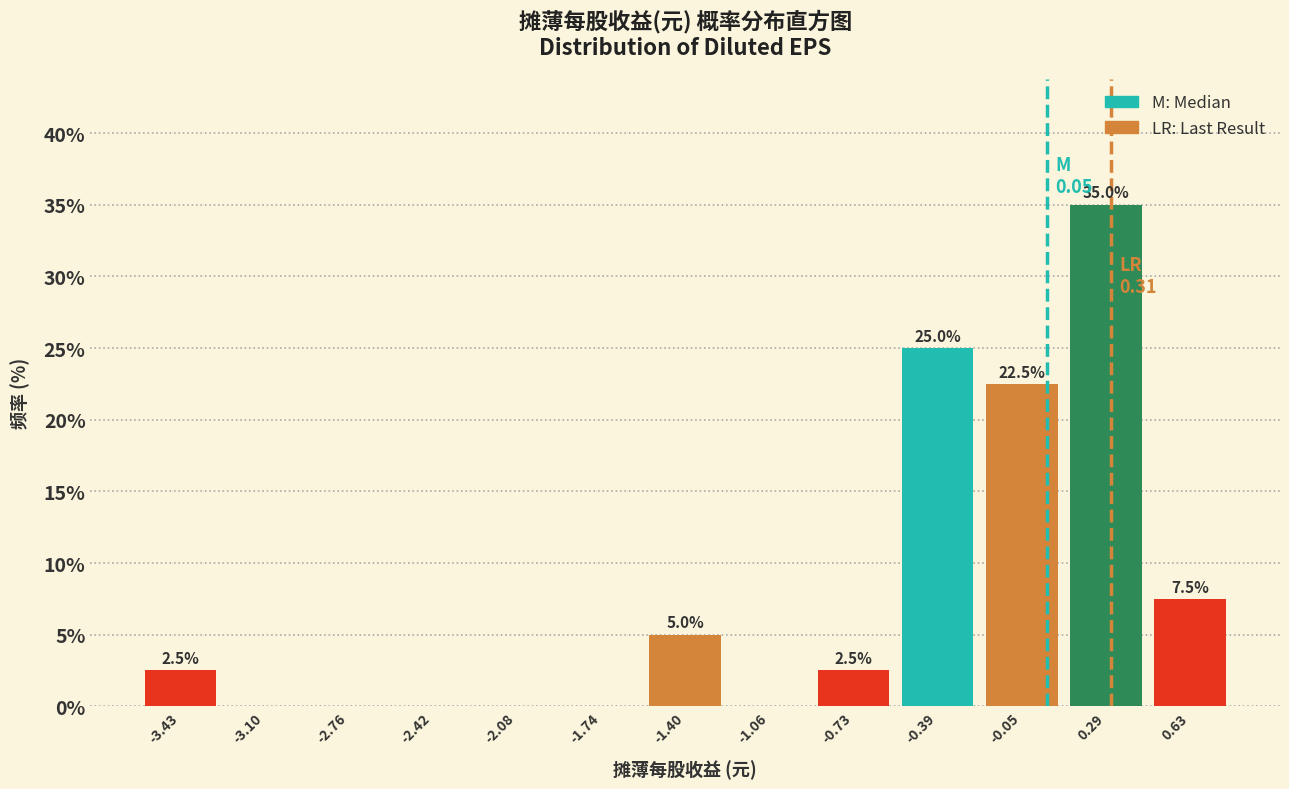

Over which range of the x-axis is the bar tallest?

0.10 to 0.45